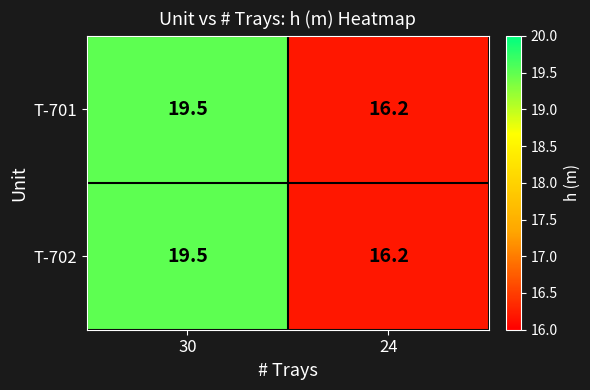

Read the T-701 value at 24.

16.2